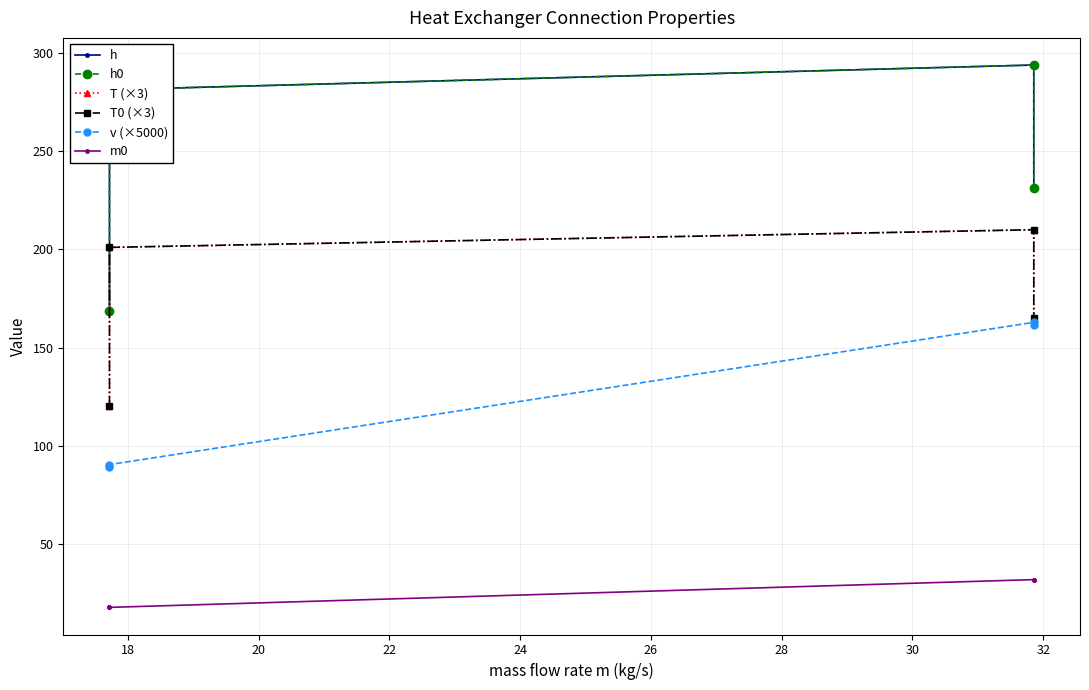

What is the average value of the m0 series?

24.8